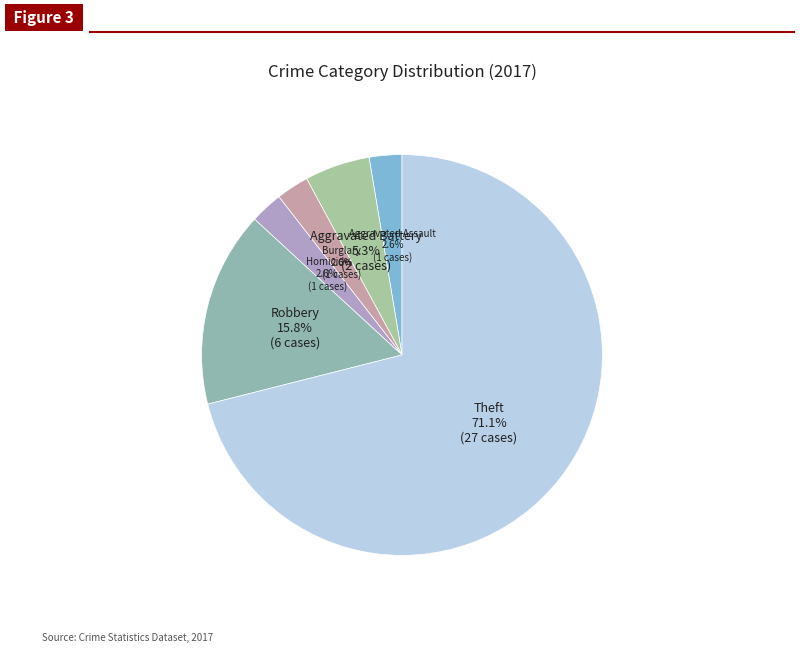

Which slice is the largest?

Theft